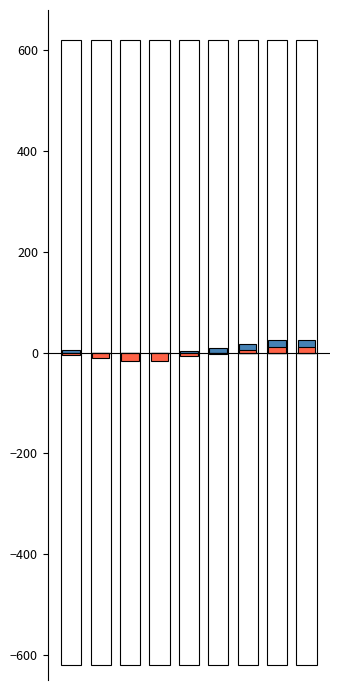

Is it true that Mean Max Temp (°C) equals -3.9 at 3?

True